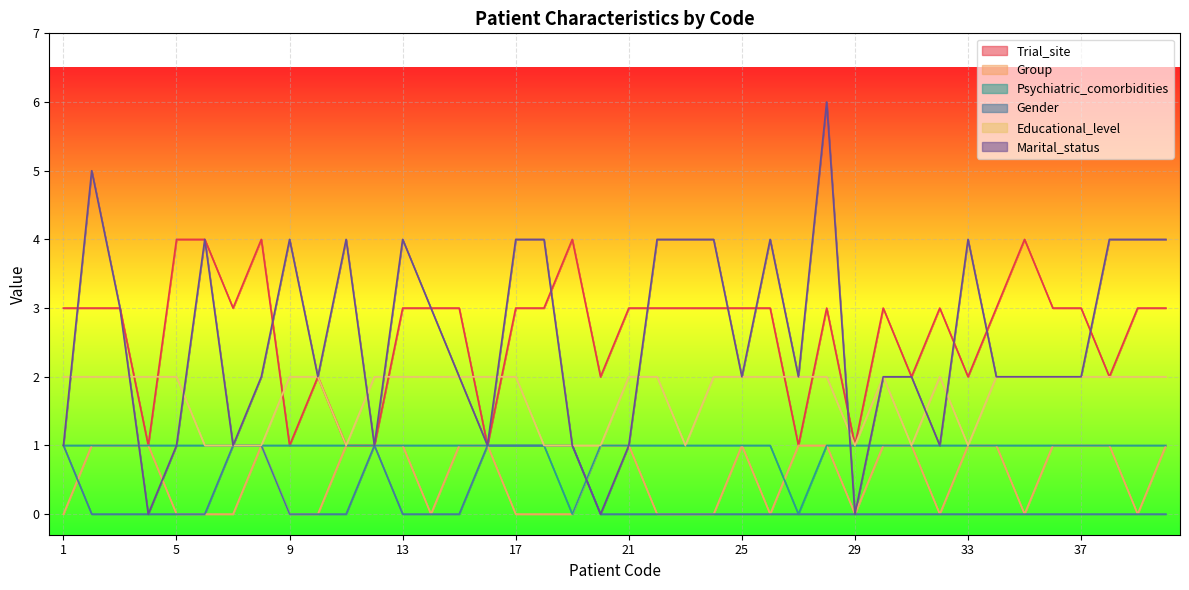

What is the maximum value shown in the chart?

6